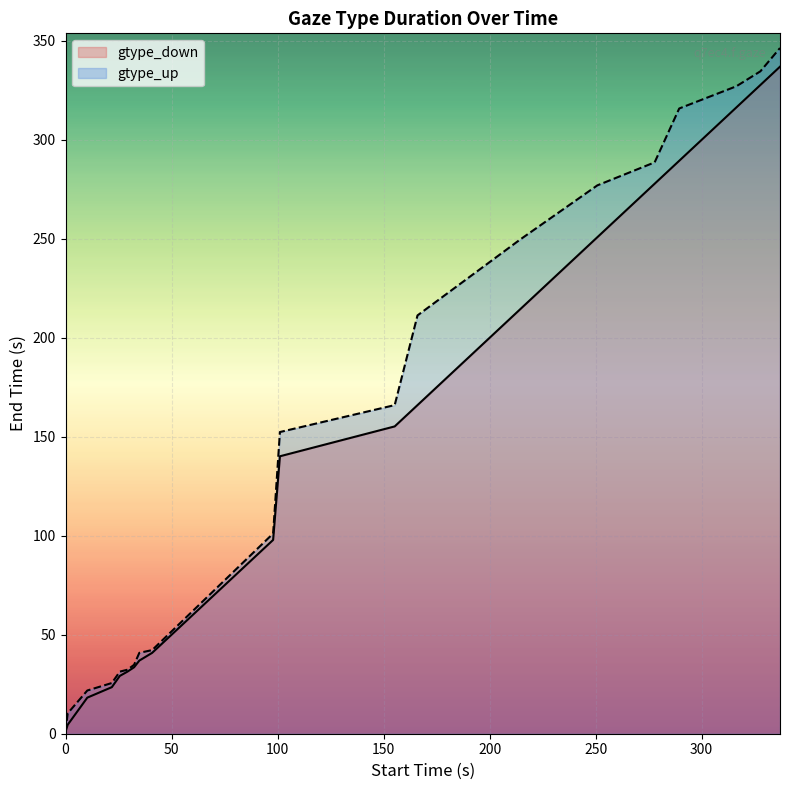

What is the value of the gtype_up point at the 9th from the left?

42.2